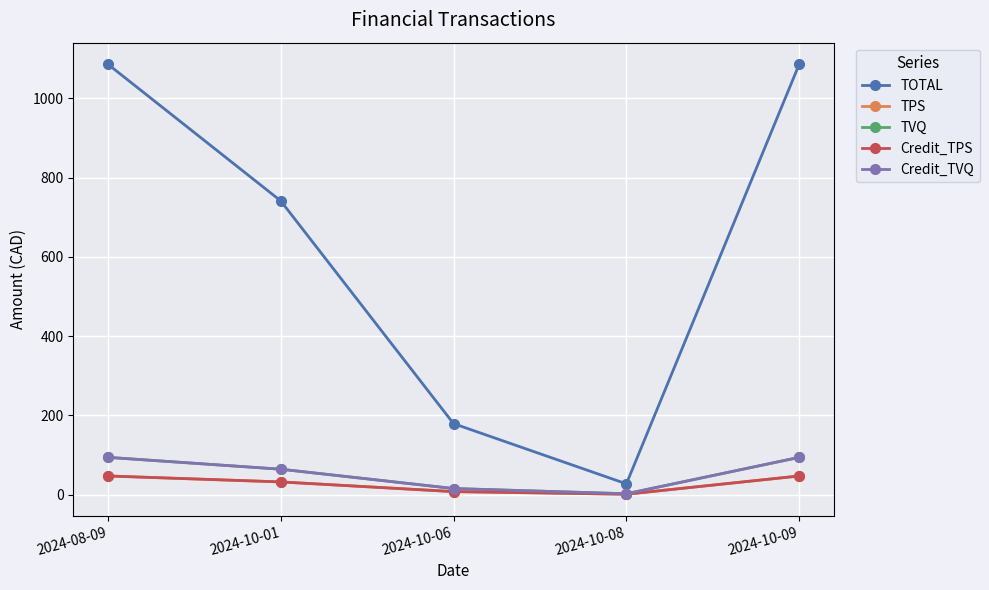

What is the lowest value of the Credit_TPS series?

1.2